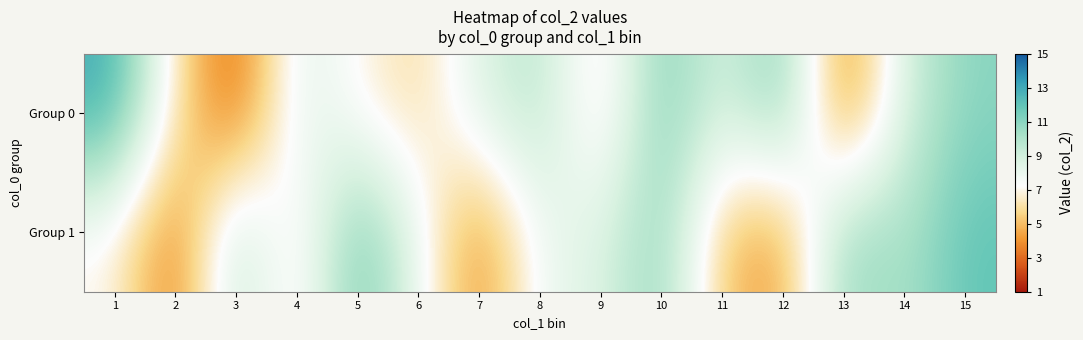

At 10, list the series in order from largest to smallest.

Group 0, Group 1